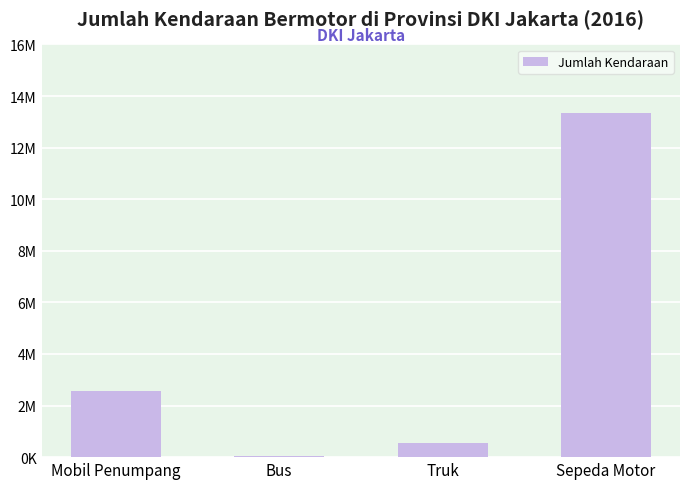

At which category does the chart reach its minimum across all series?

Bus